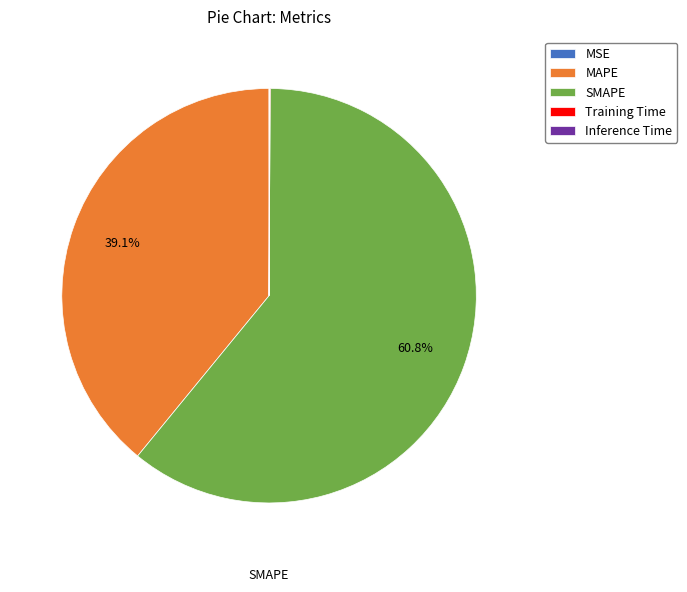

True or false: SMAPE accounts for 74% of the total.

False